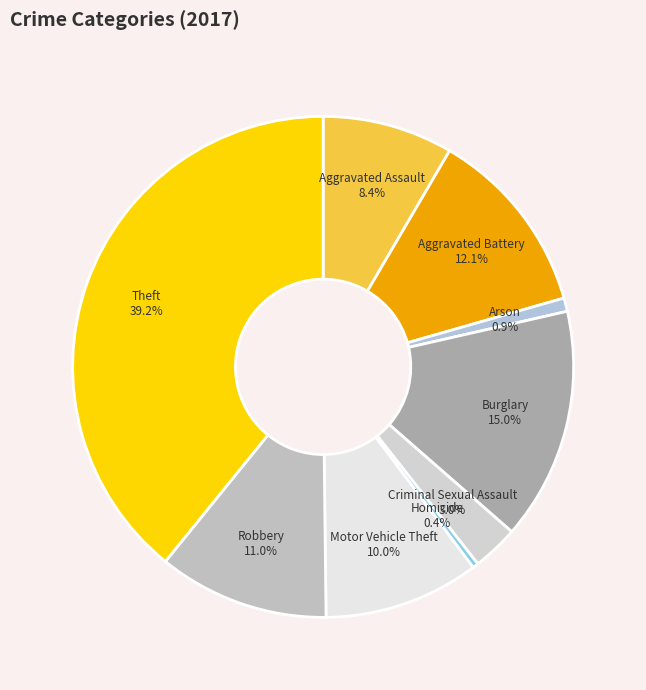

Is there any slice that represents more than half of the pie?

No